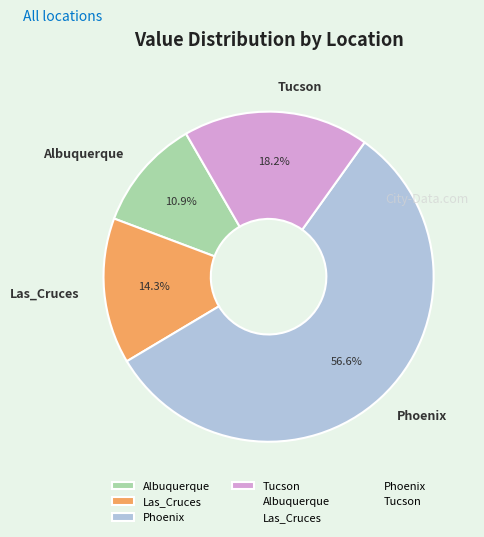

What is the ratio of the value at Albuquerque to the value at Las_Cruces?

0.8